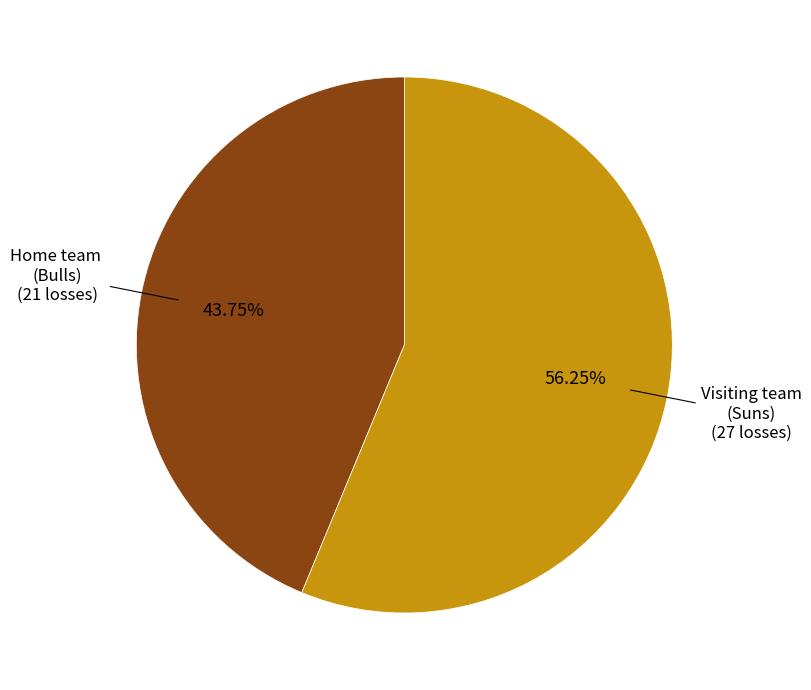

Is there any slice that represents more than half of the pie?

Yes